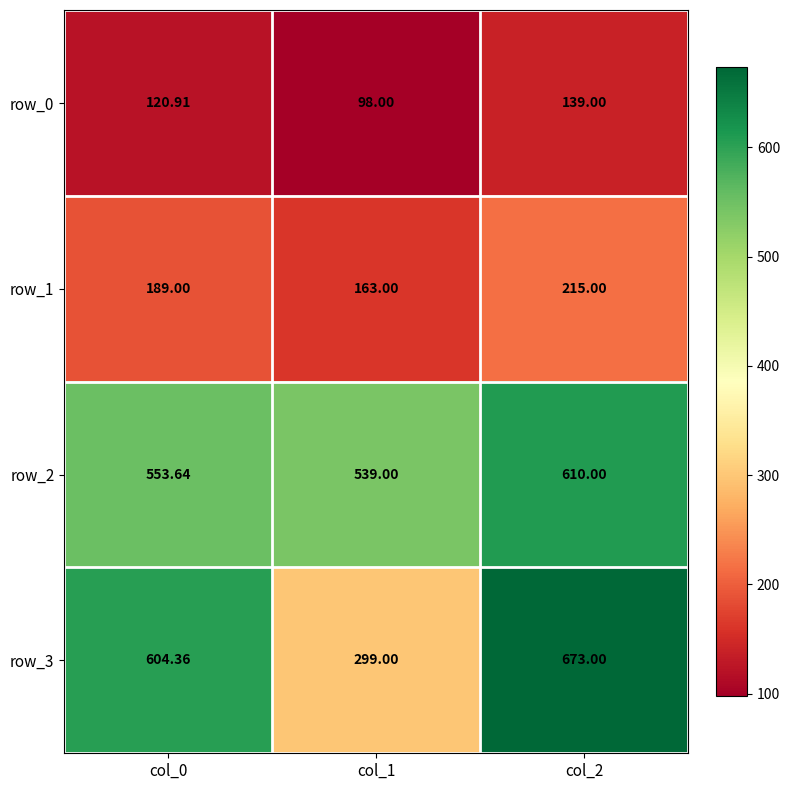

Reading right to left, what are all the values shown in this chart?

row_0: col_2=139.0	col_1=98.0	col_0=120.9
row_1: col_2=215.0	col_1=163.0	col_0=189.0
row_2: col_2=610.0	col_1=539.0	col_0=553.6
row_3: col_2=673.0	col_1=299.0	col_0=604.4